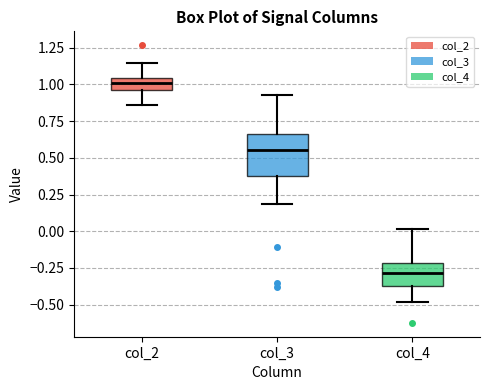

Reading left to right, read every box against the y-axis: the position of its median line, the range the box covers, and the ends of its whiskers. The values are not printed on the chart, so give them approximately, as read against the axis.

col_2: median 1.00, box 0.95 to 1.05, whiskers 0.85 to 1.15
col_3: median 0.55, box 0.40 to 0.65, whiskers 0.20 to 0.95
col_4: median -0.30, box -0.40 to -0.20, whiskers -0.50 to 0.00